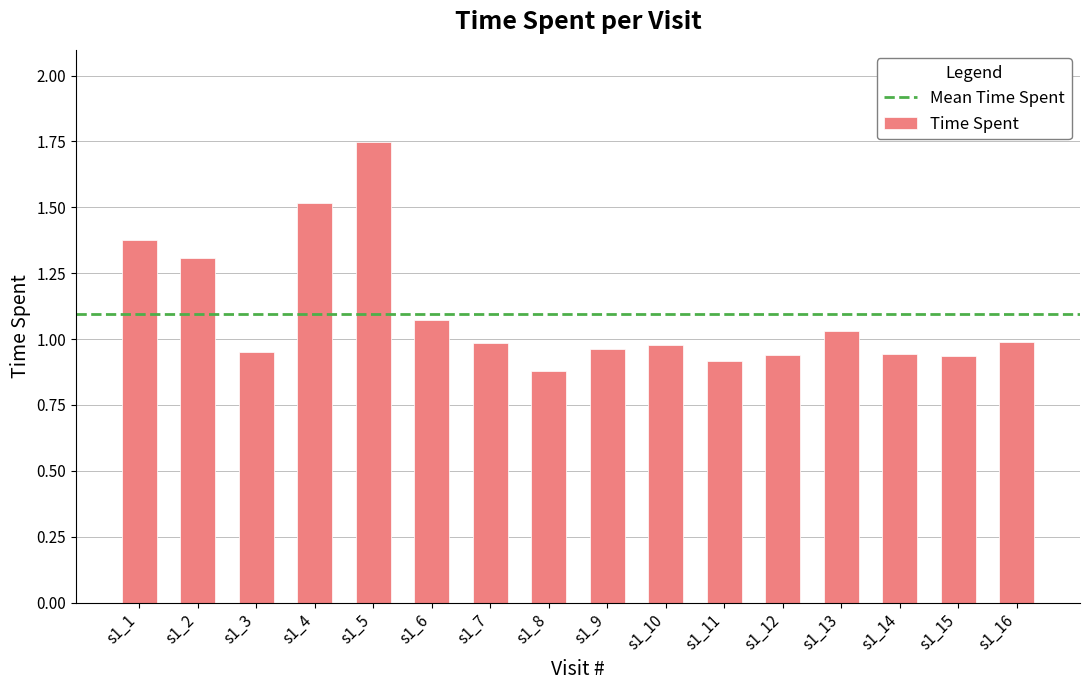

The value at s1_14 is 0.5. True or false?

False